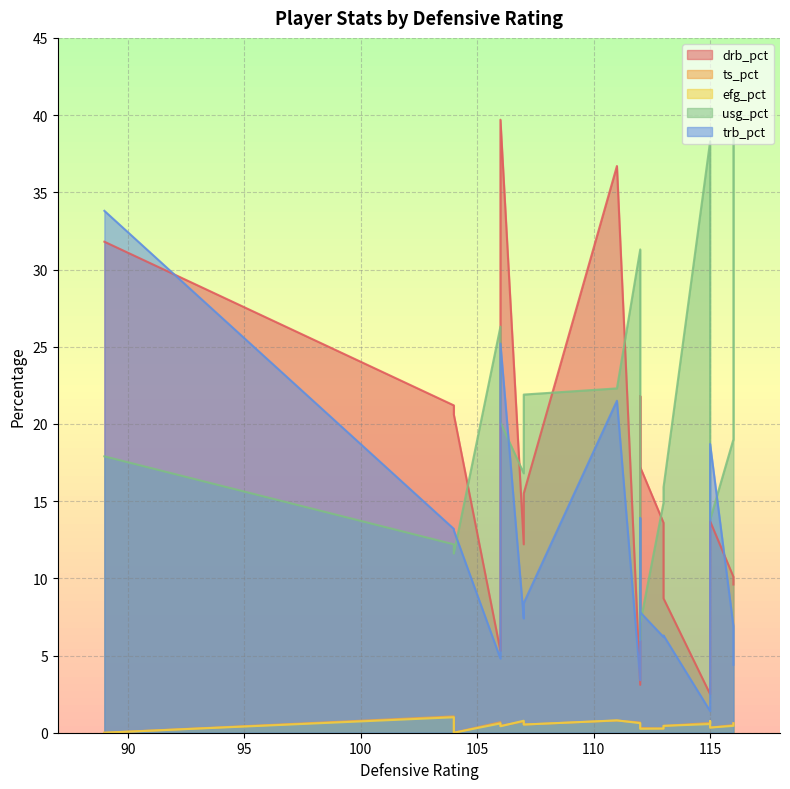

How many lines are shown in the chart?

5